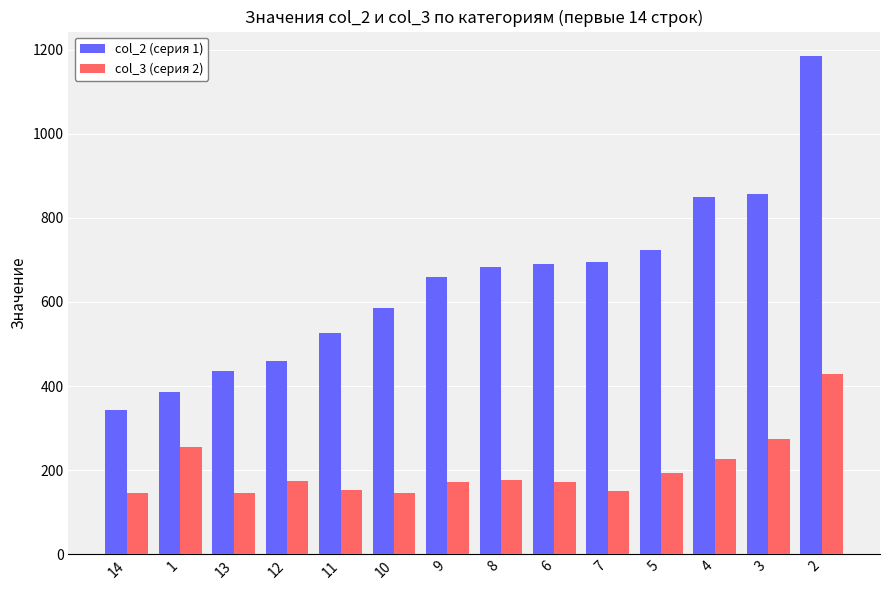

How many bars are there in each group?

2